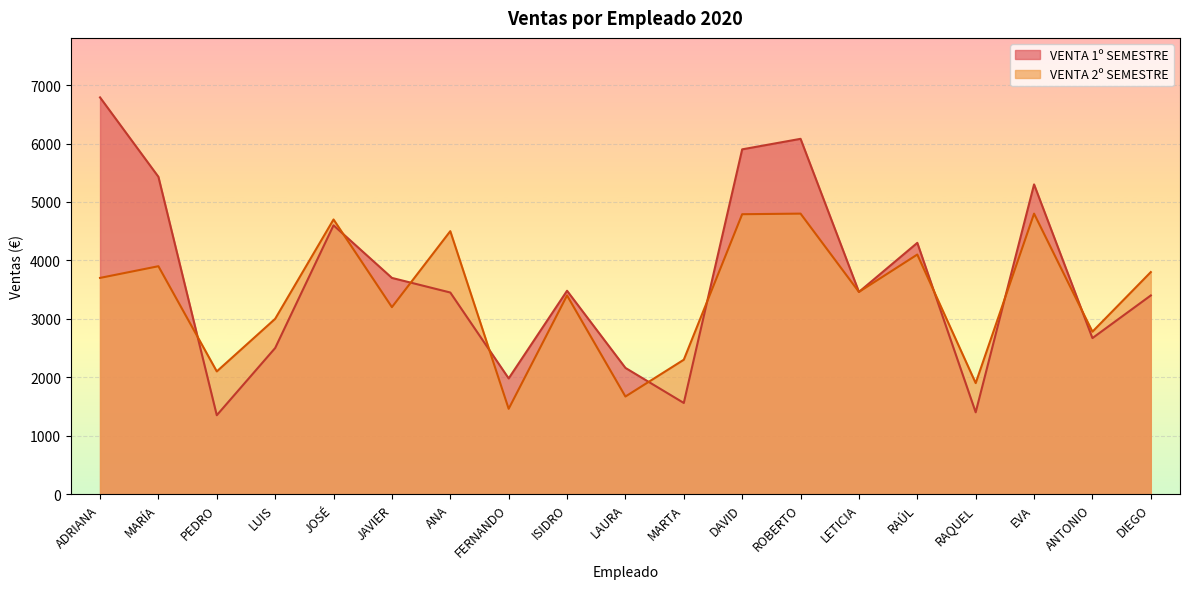

How many intersections are there between VENTA 2º SEMESTRE and VENTA 1º SEMESTRE?

9